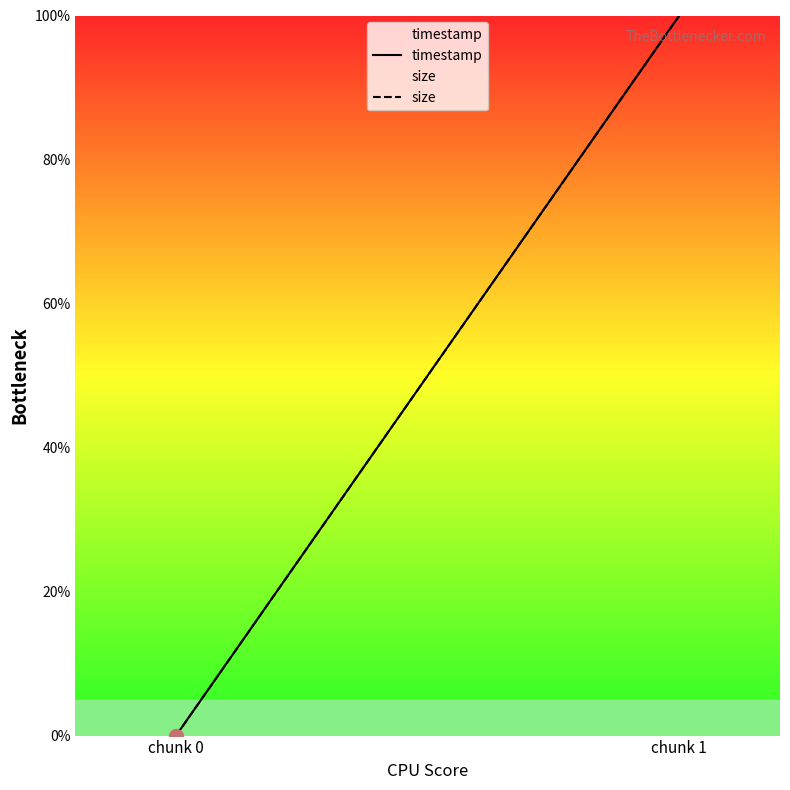

Count the number of categories in the chart.

2